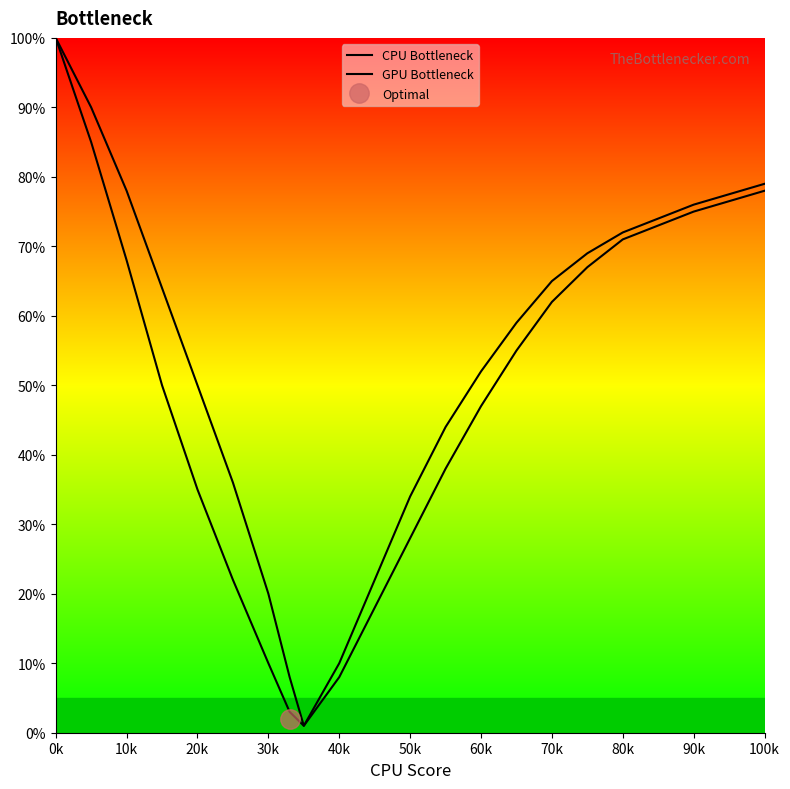

Between 60k and 80k, which is larger?

80k